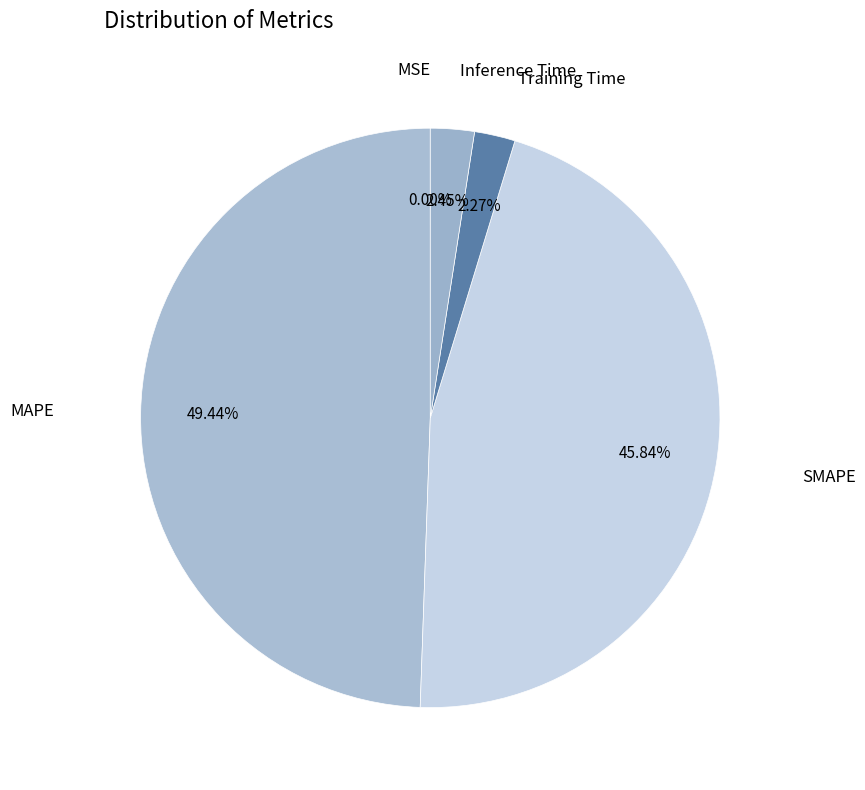

To the nearest percent, what portion does Inference Time represent?

2%